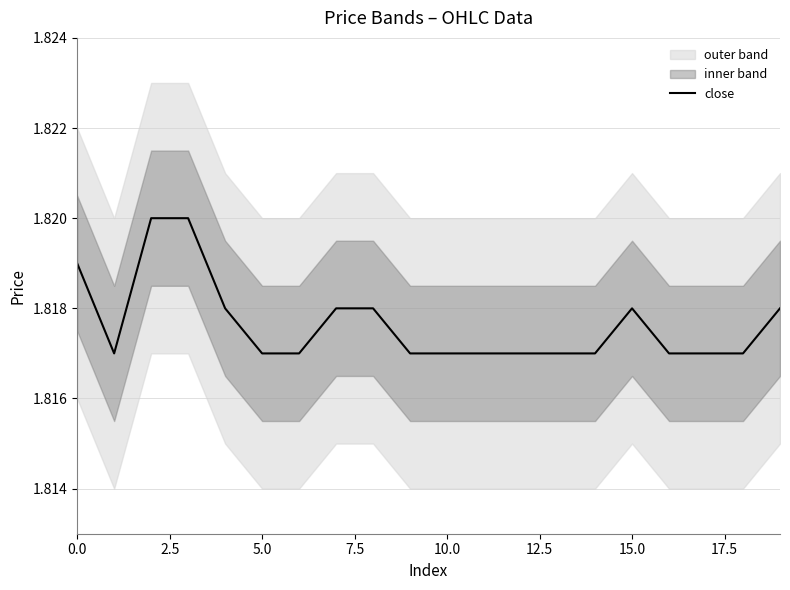

The chart shows a value of 1.8 at 16. True or false?

True